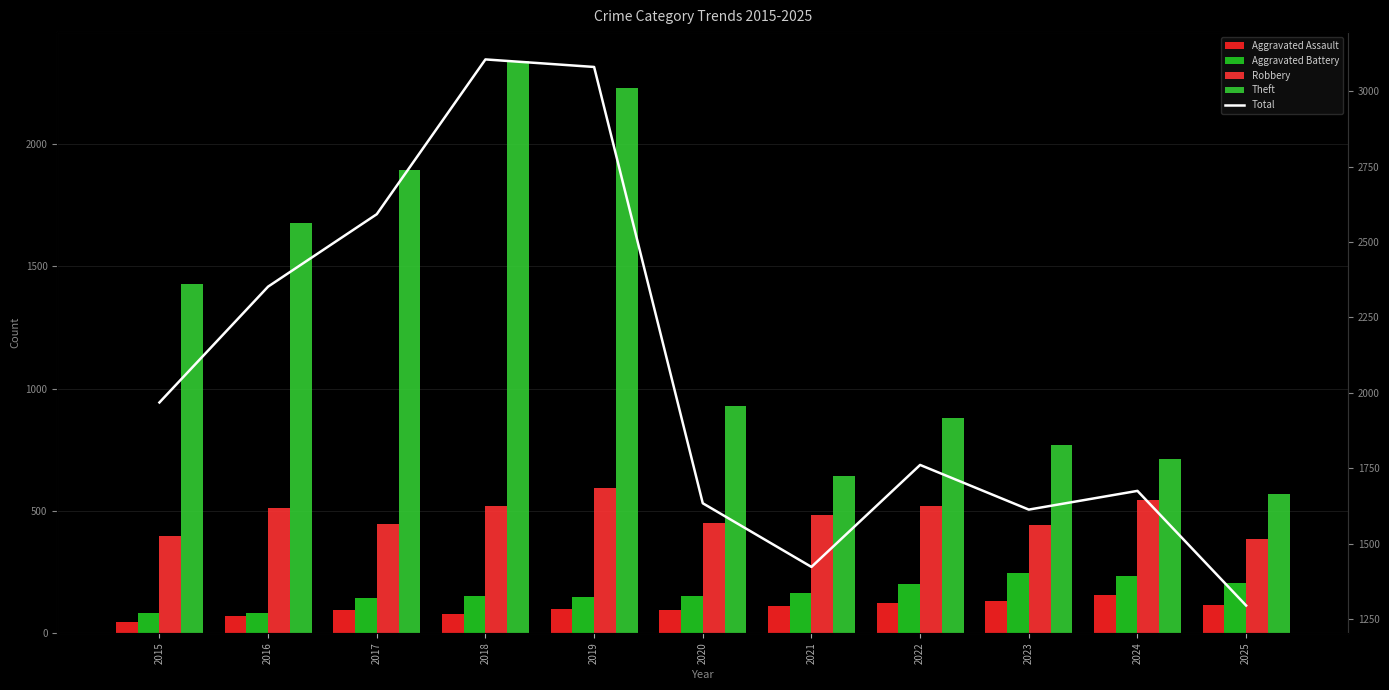

Which series has the largest range (max minus min)?

Total